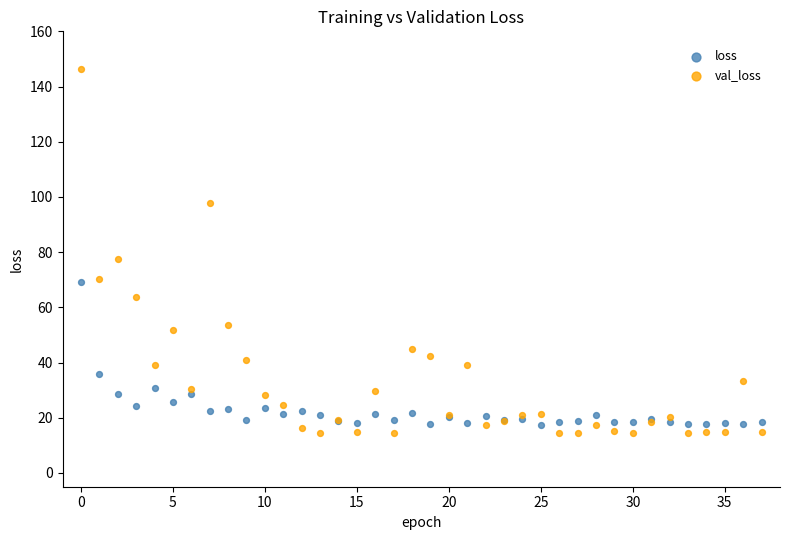

Which series reaches the minimum Y coordinate?

val_loss